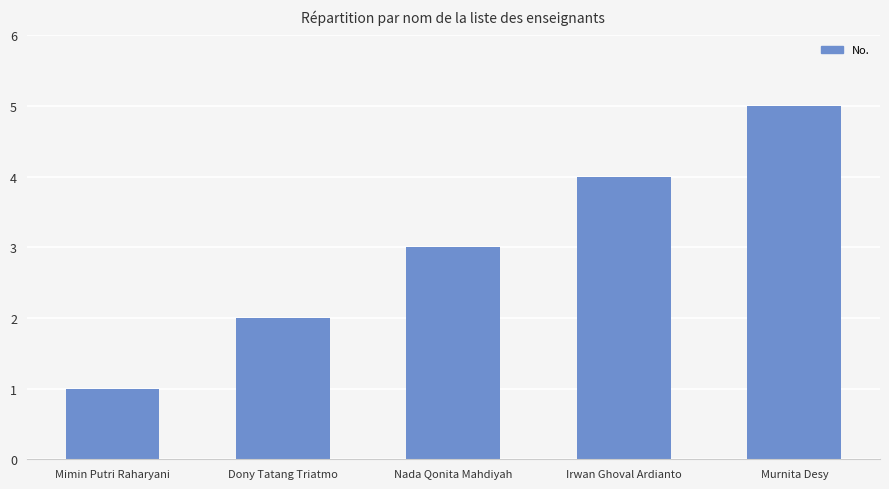

List the labels in order of value, largest first.

Murnita Desy, Irwan Ghoval Ardianto, Nada Qonita Mahdiyah, Dony Tatang Triatmo, Mimin Putri Raharyani